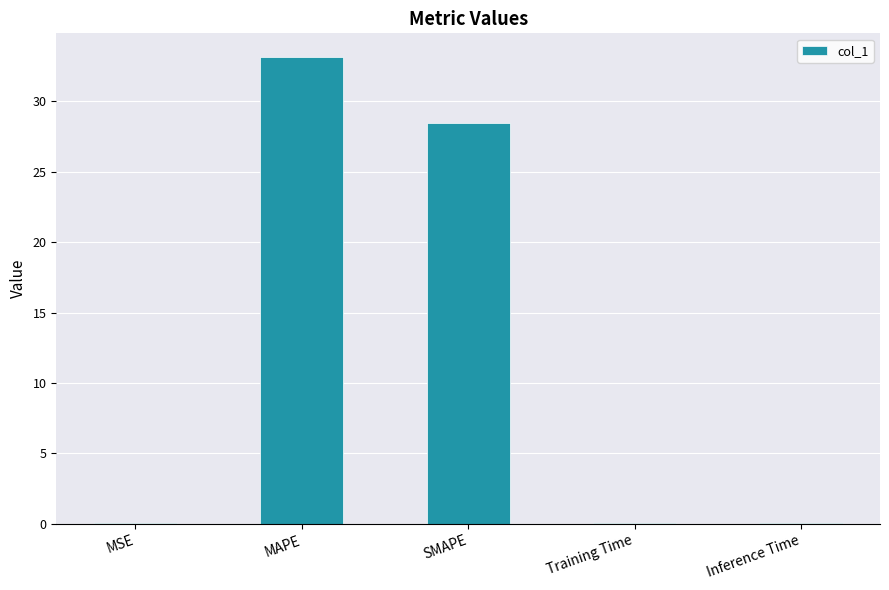

Are the bars horizontal?

No